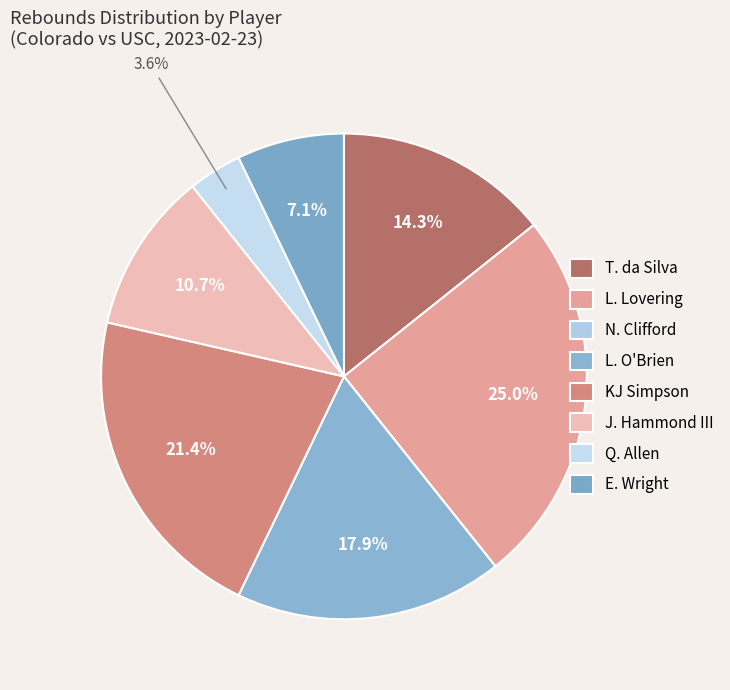

What portion of the pie excludes L. O'Brien?

82.1%